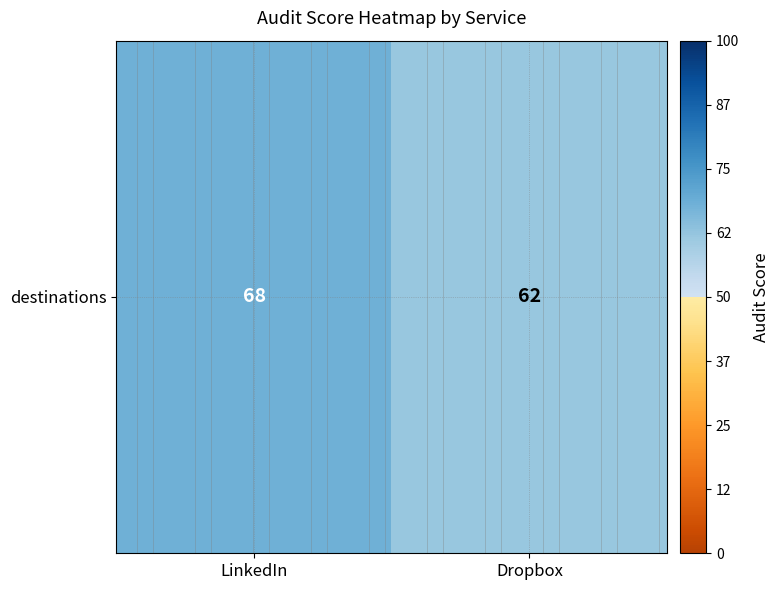

What is the average value?

65